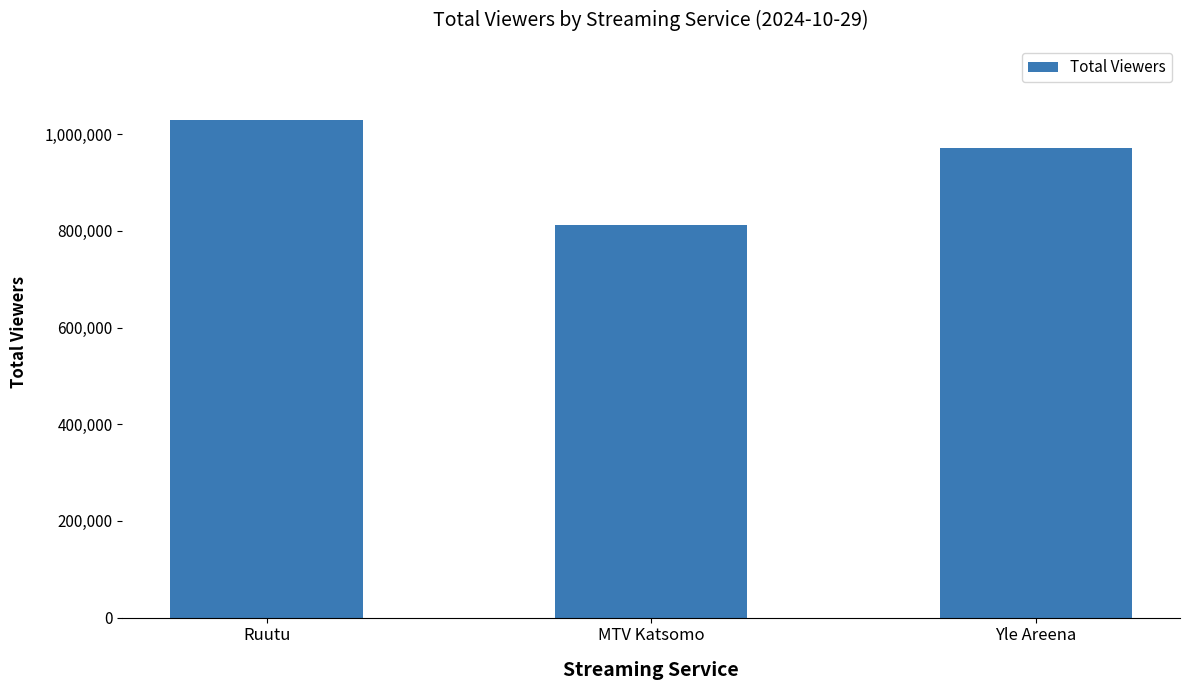

Reading left to right, what are all the values shown in this chart?

1029000	813000	972000